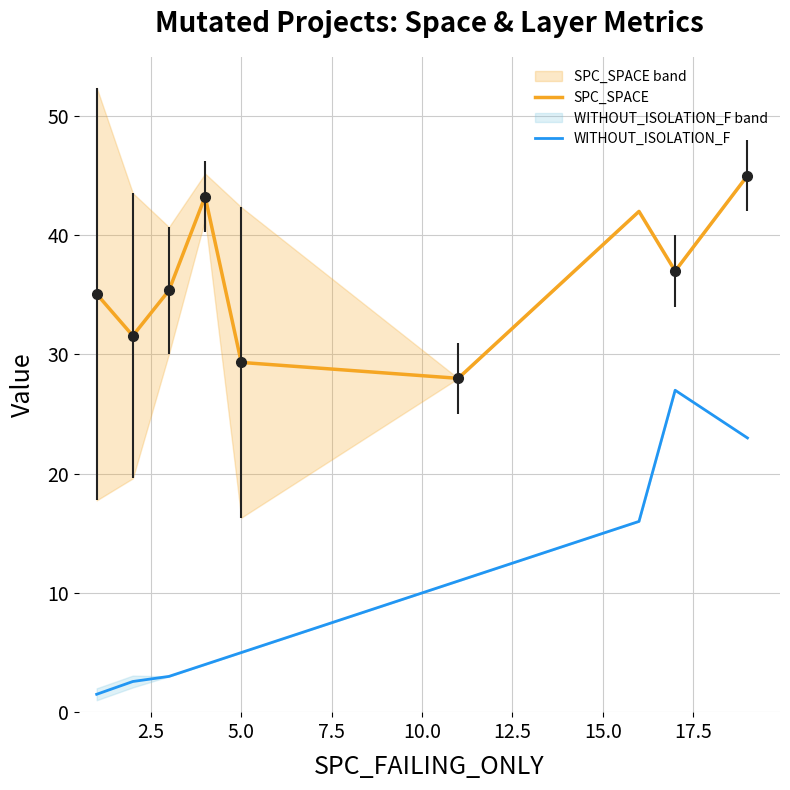

True or false: WITHOUT_ISOLATION_F and SPC_SPACE cross at least once.

False